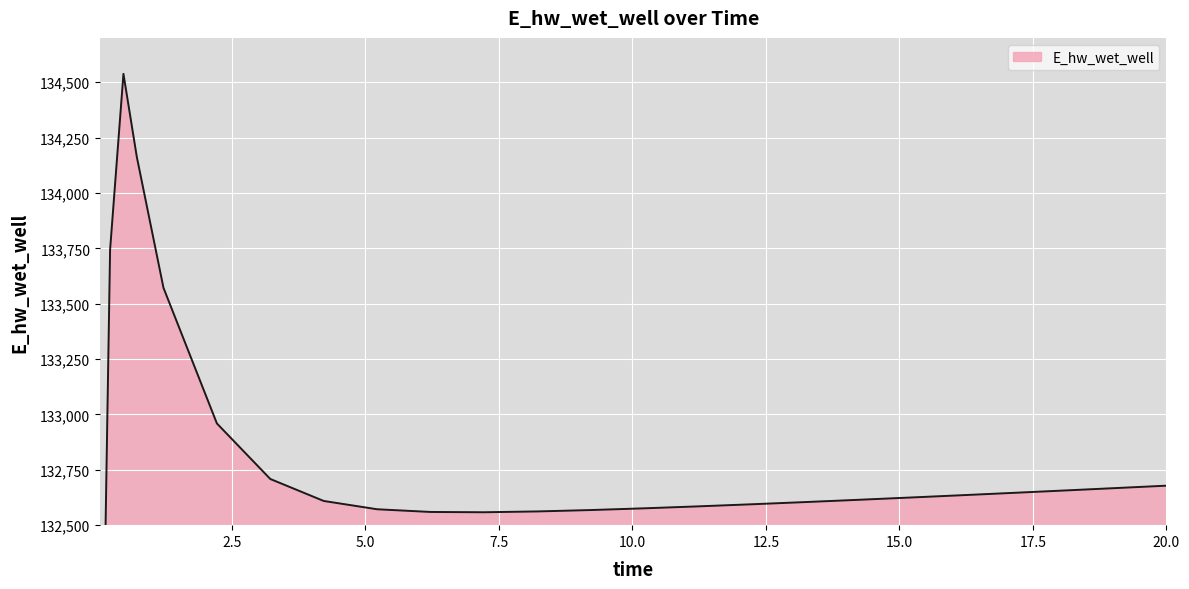

Reading left to right, transcribe all the data shown in this chart.

129036.7	131906.6	133743.7	134537.6	134163.1	133571.3	132959.2	132708.4	132609.3	132571.8	132559.6	132558.3	132562.0	132568.2	132576.0	132584.8	132594.2	132604.1	132614.3	132624.9	132635.8	132646.8	132658.0	132669.3	132678.3